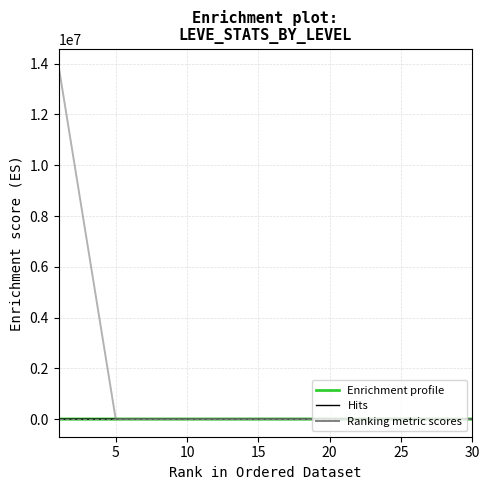

What is the greatest value displayed?

13894842.8